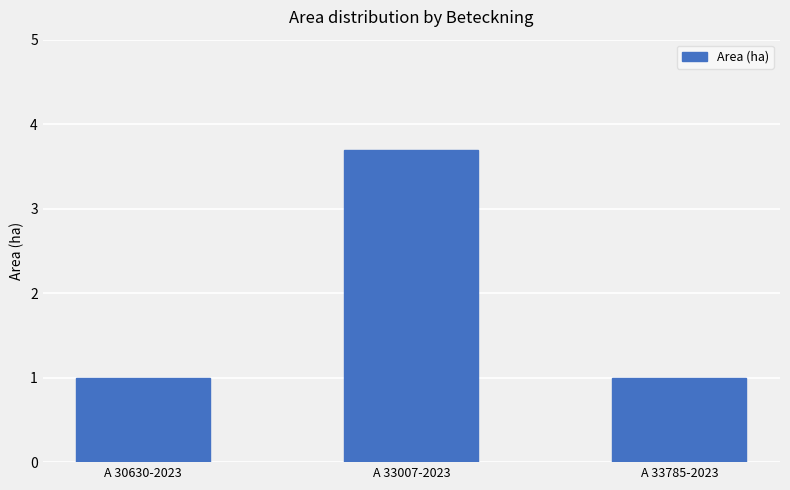

What is the label of the 1st bar from the left?

A 30630-2023